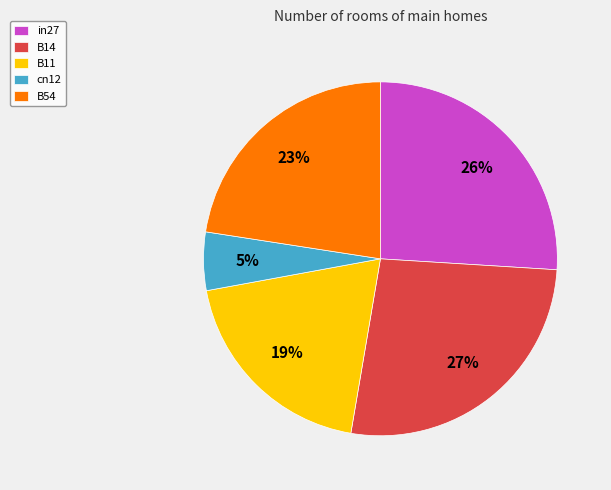

Count the number of slices in the pie.

5